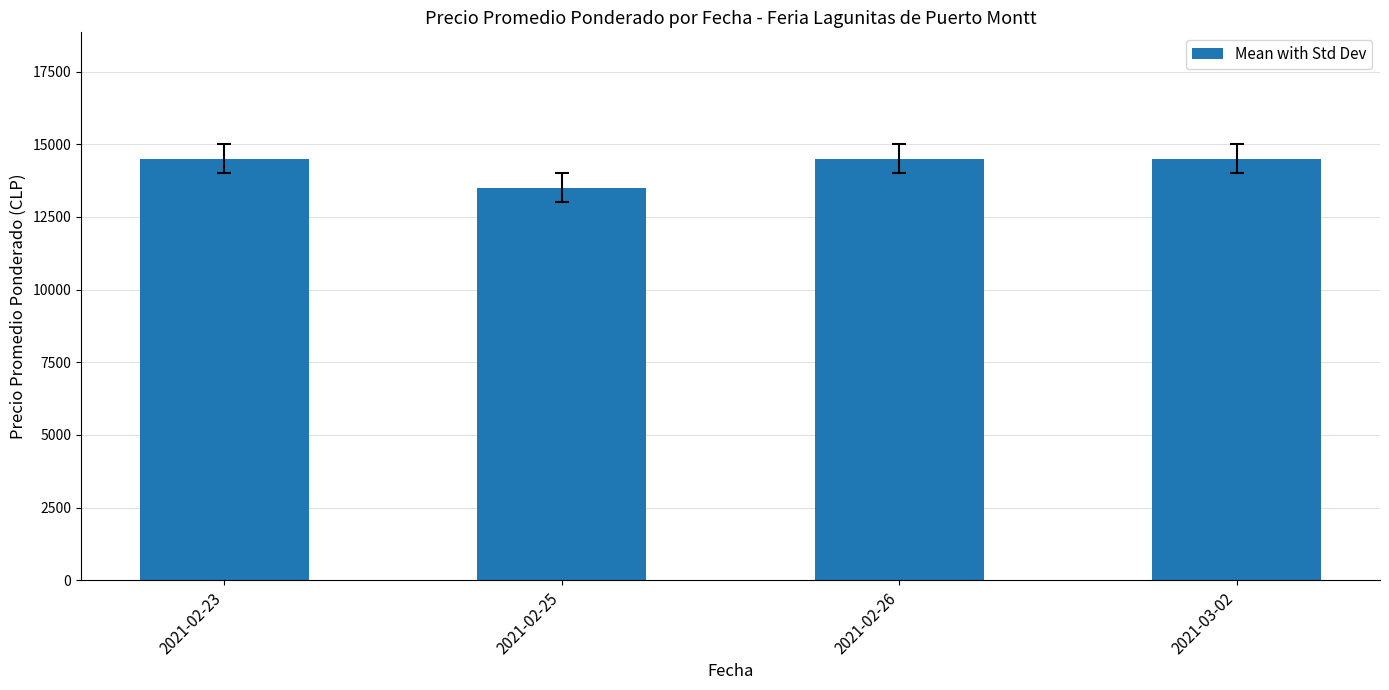

Is it true that the value at 2021-02-23 is 14500?

True